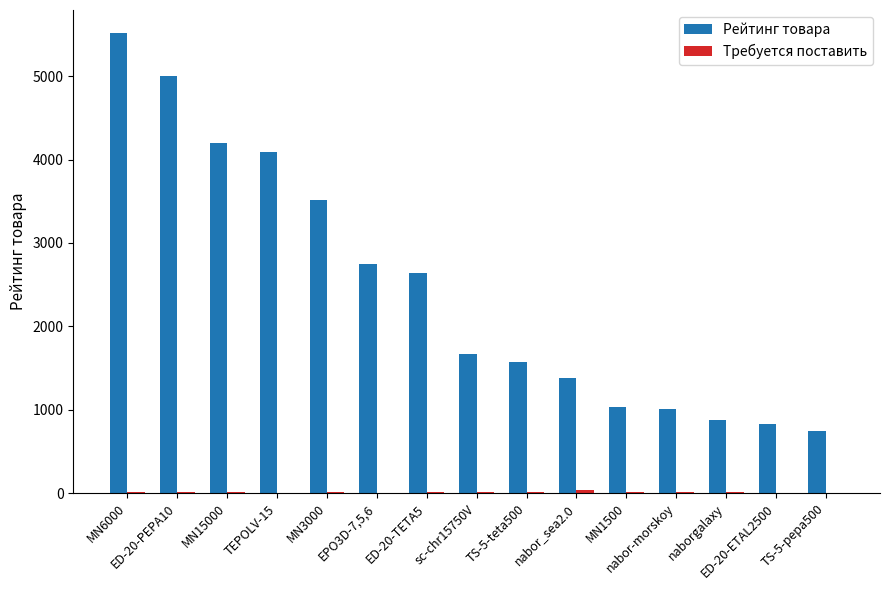

What is the sum of all Рейтинг товара values?

36840